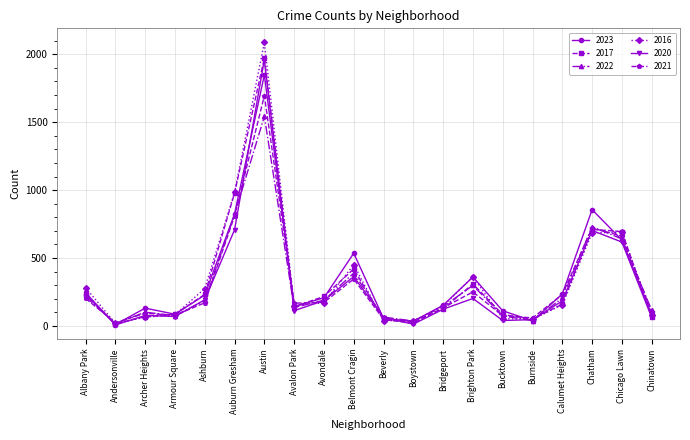

In 2022, how many points are higher than both neighbors (excluding endpoints)?

5